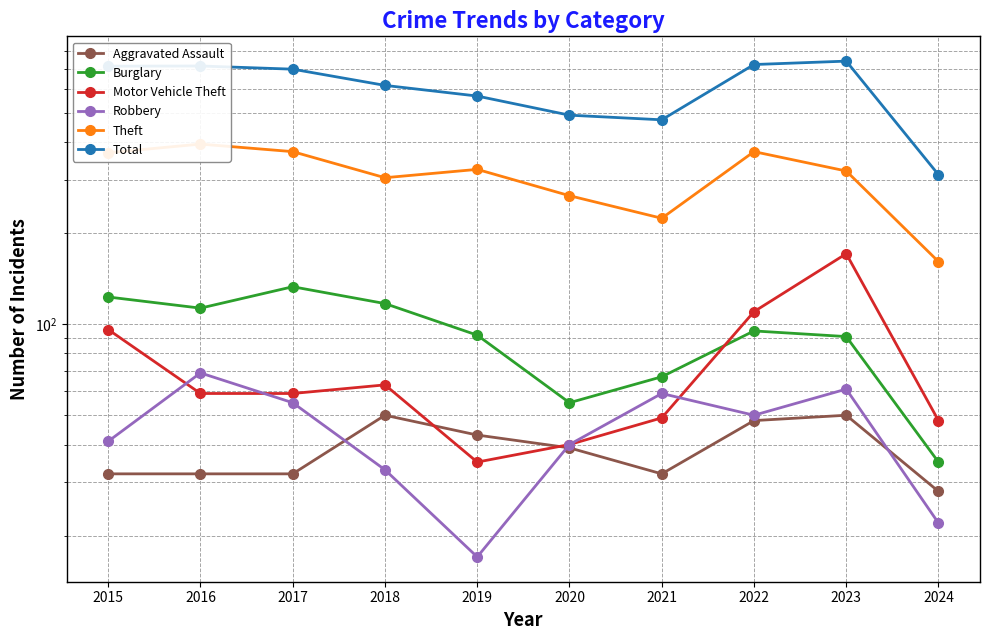

At which category does Motor Vehicle Theft reach its first local valley?

2019